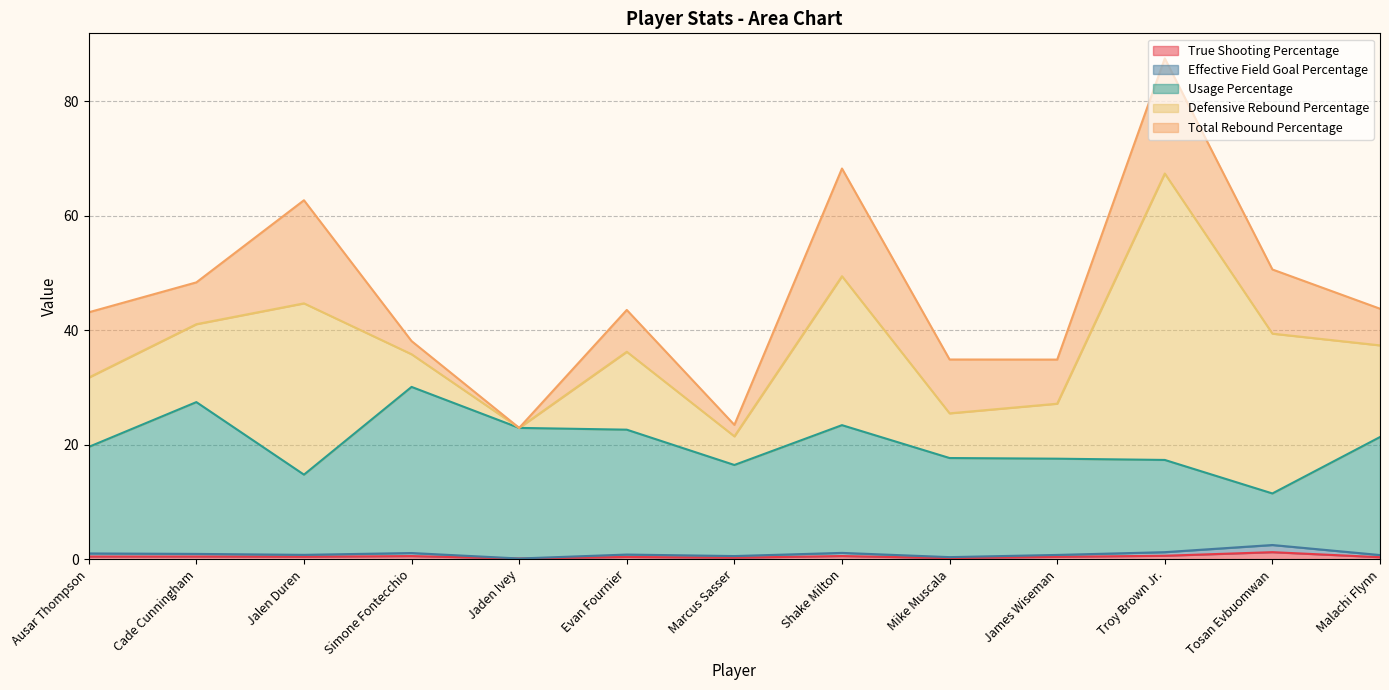

Does the chart display data point markers on the line(s)?

No